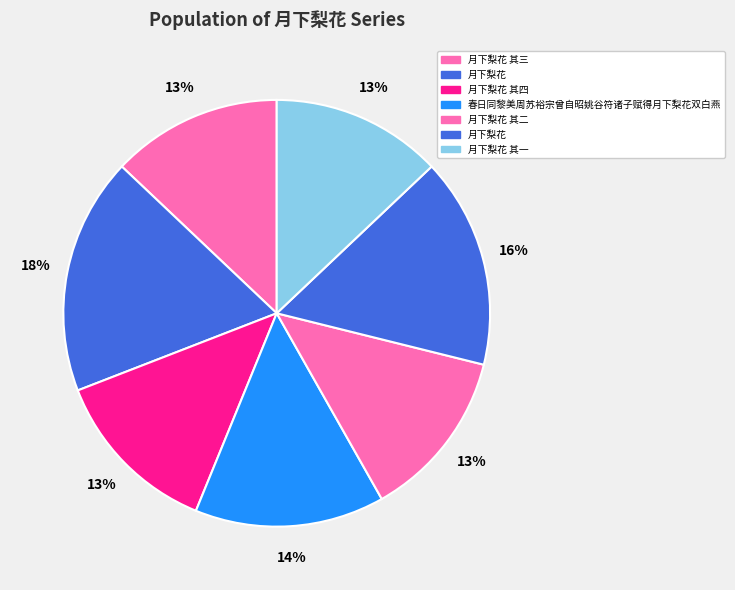

Rank the categories by value from lowest to highest.

月下梨花 其一, 月下梨花 其二, 月下梨花 其三, 月下梨花 其四, 春日同黎美周苏裕宗曾自昭姚谷符诸子赋得月下梨花双白燕, 月下梨花, 月下梨花